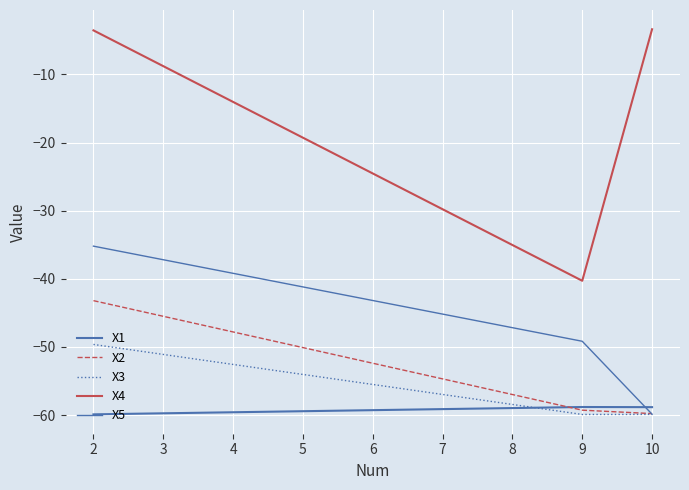

What is the sum of all X4 values?

-47.2